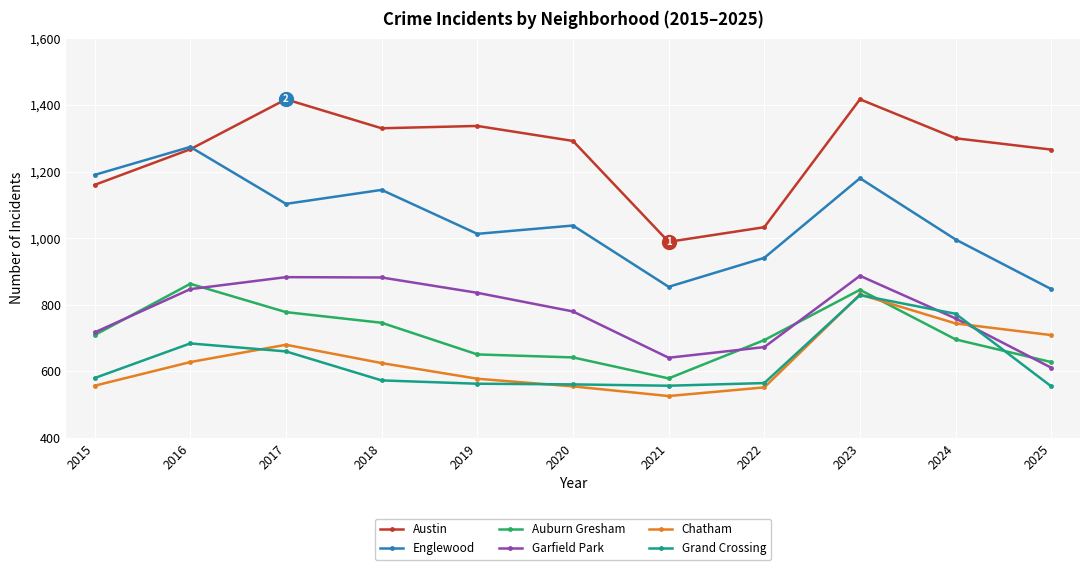

Which series changed the most between 2015 and 2016?

Auburn Gresham